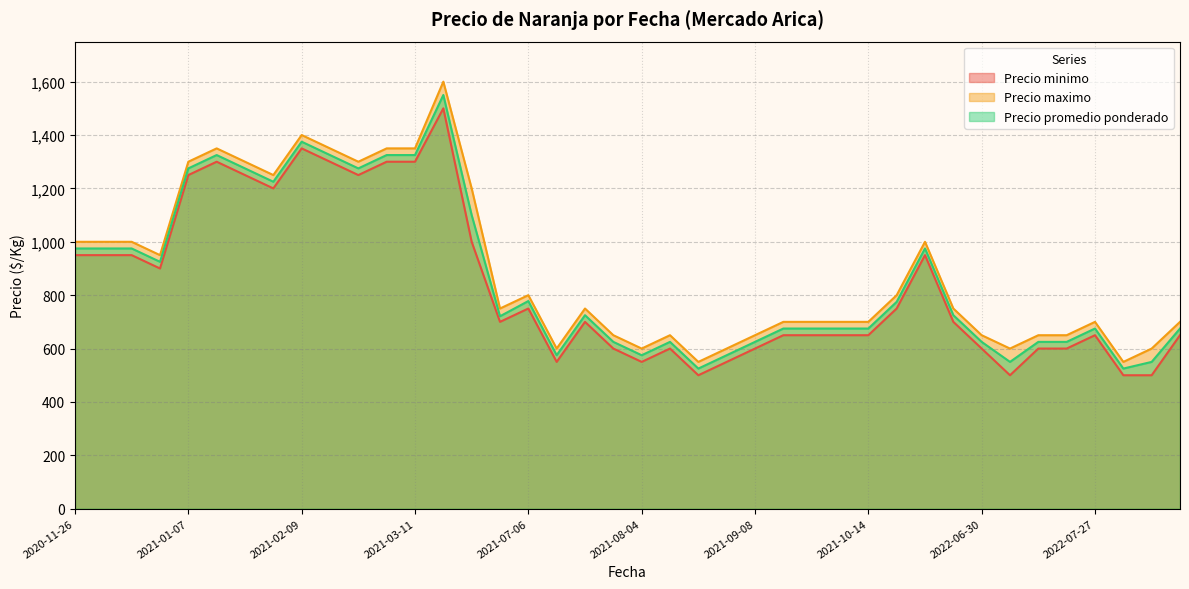

Which series has the largest total across all categories?

Precio maximo